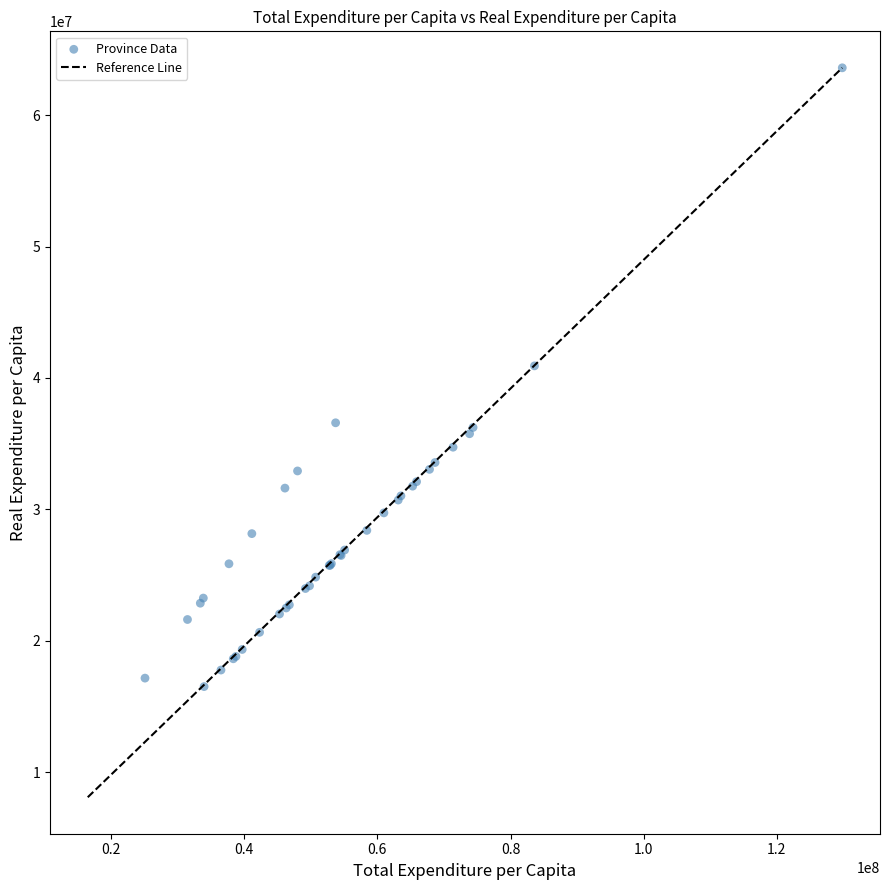

What Y value in the scatter plot is closest to 40055810?

40917937.5